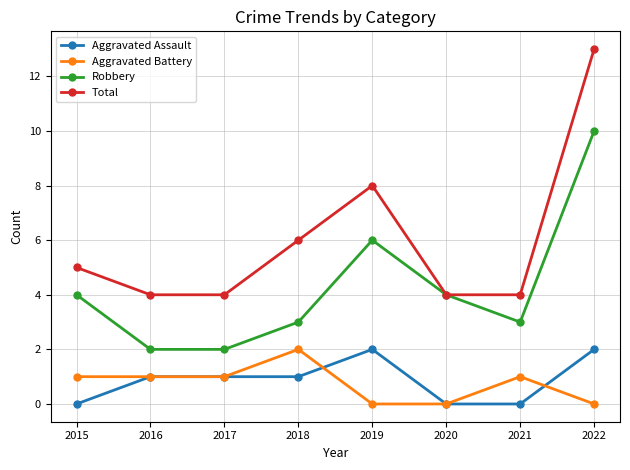

What is the difference between the second highest and second lowest values in the Aggravated Assault series?

2